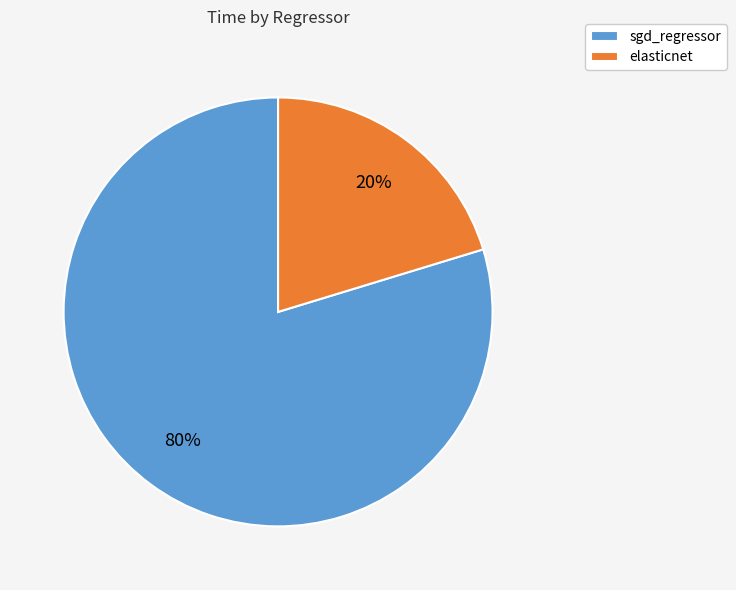

What percentage is the elasticnet slice, to the nearest percent?

20%